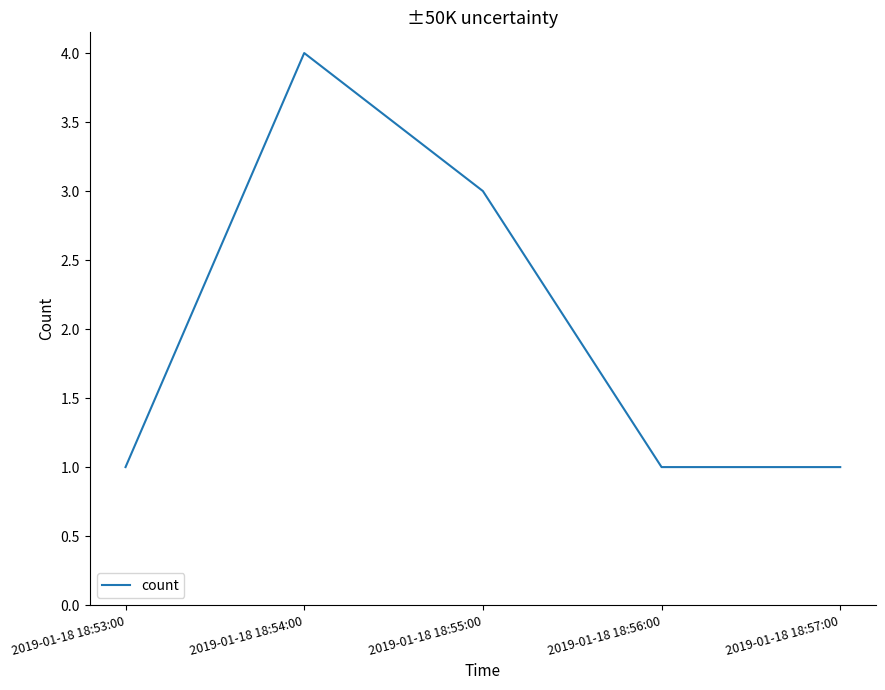

Reading left to right, extract all data points from this chart.

1	4	3	1	1